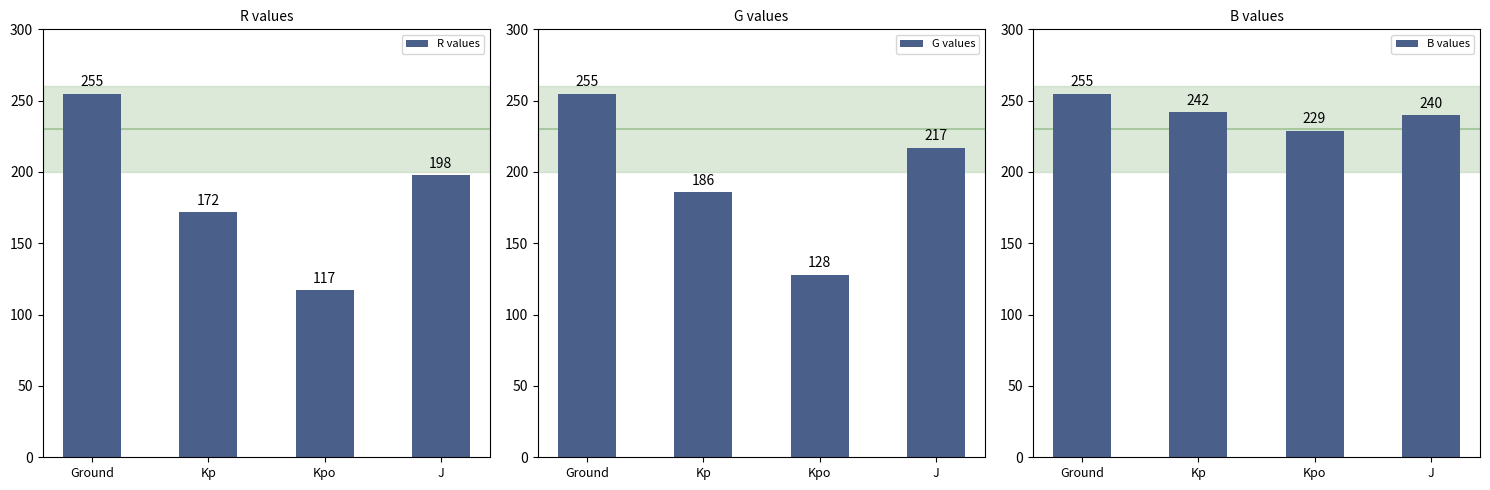

At which category is the sum across all series the highest?

Ground